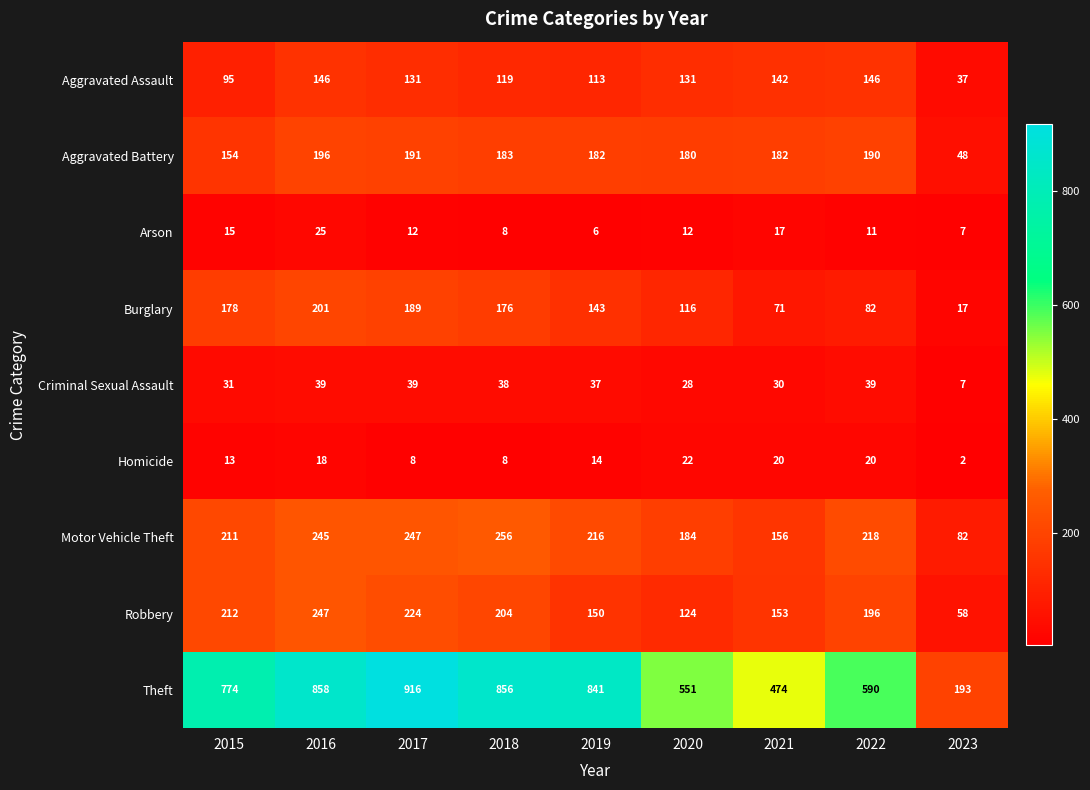

What is the average value of the Theft series?

673